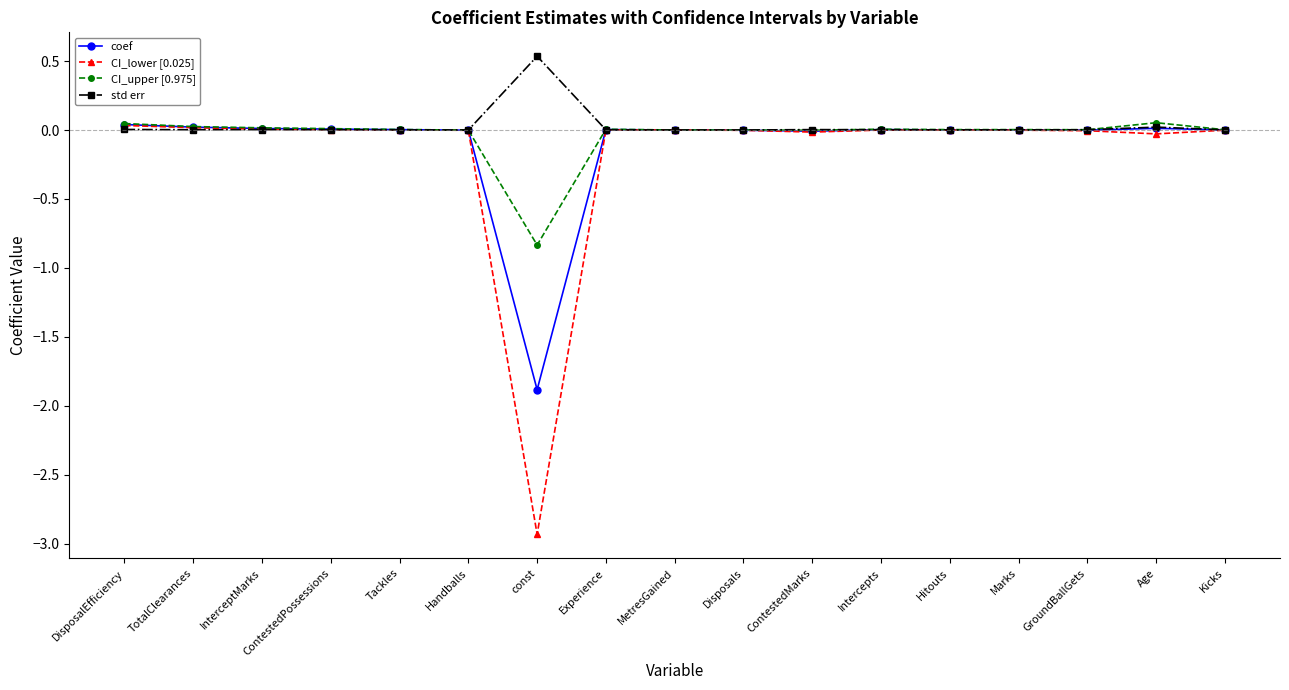

True or false: std err has more than 1 points higher than both neighbors.

True